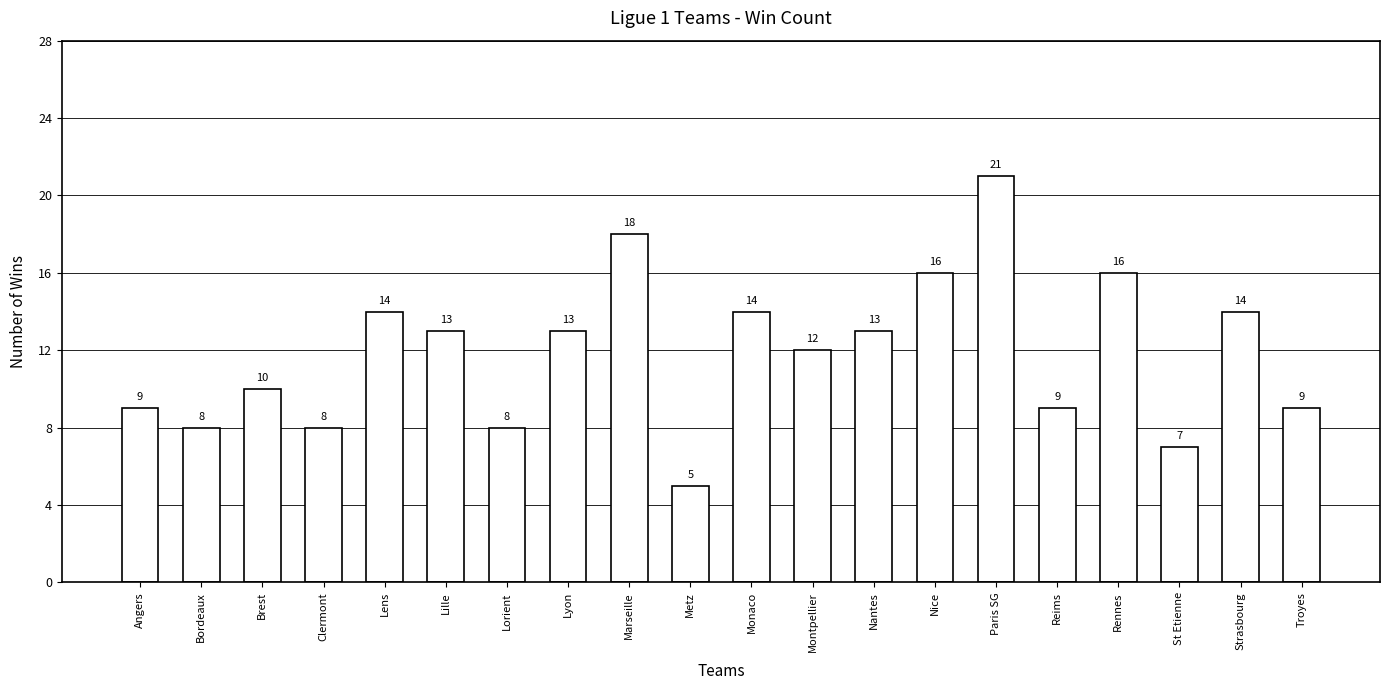

The chart shows a value of 5 at Rennes. True or false?

False